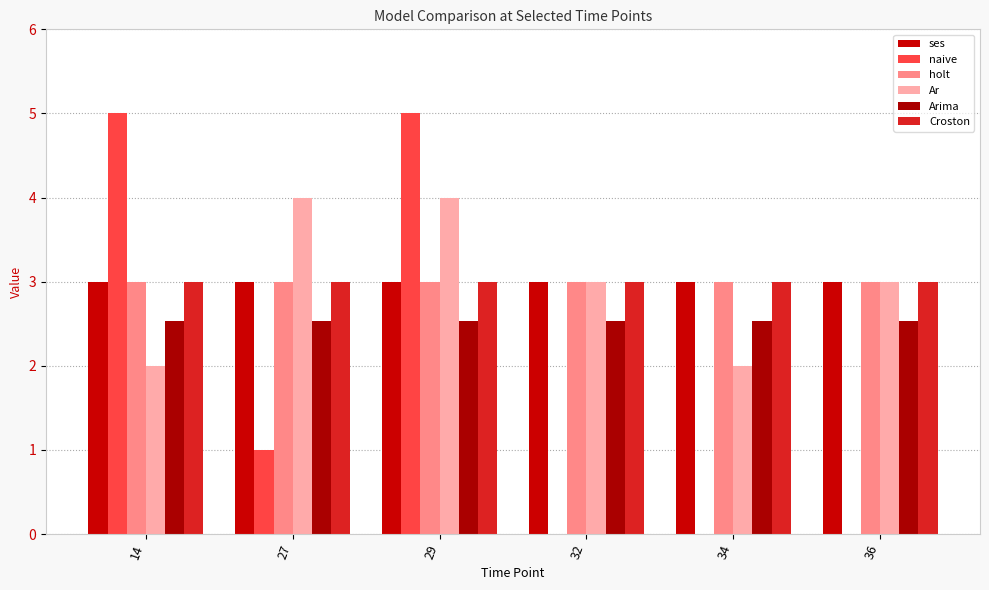

At which label is holt closest to 3?

14